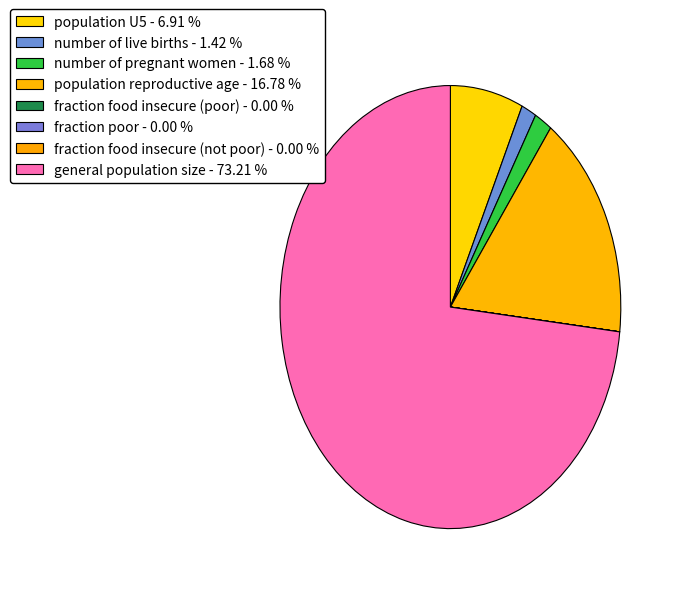

To the nearest percent, what is the combined percentage of population U5 and fraction food insecure (not poor)?

7%